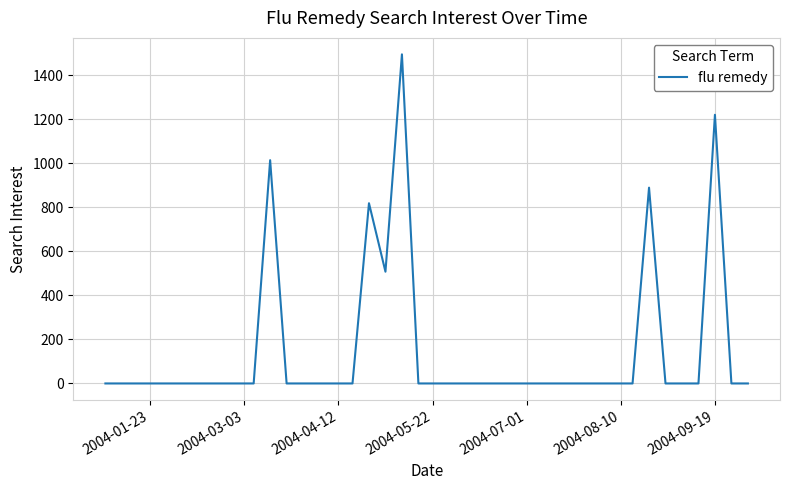

What is the greatest value displayed?

1494.1